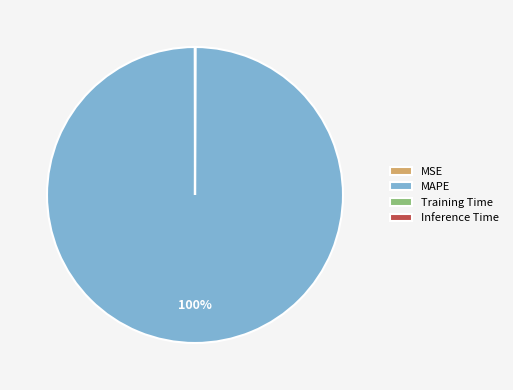

Is there a majority slice in this chart?

Yes